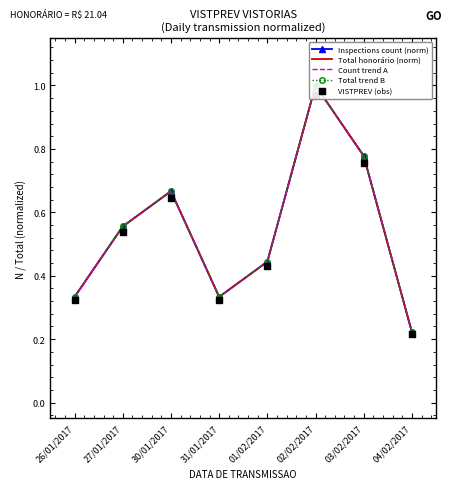

At which category is the sum across all series the highest?

02/02/2017